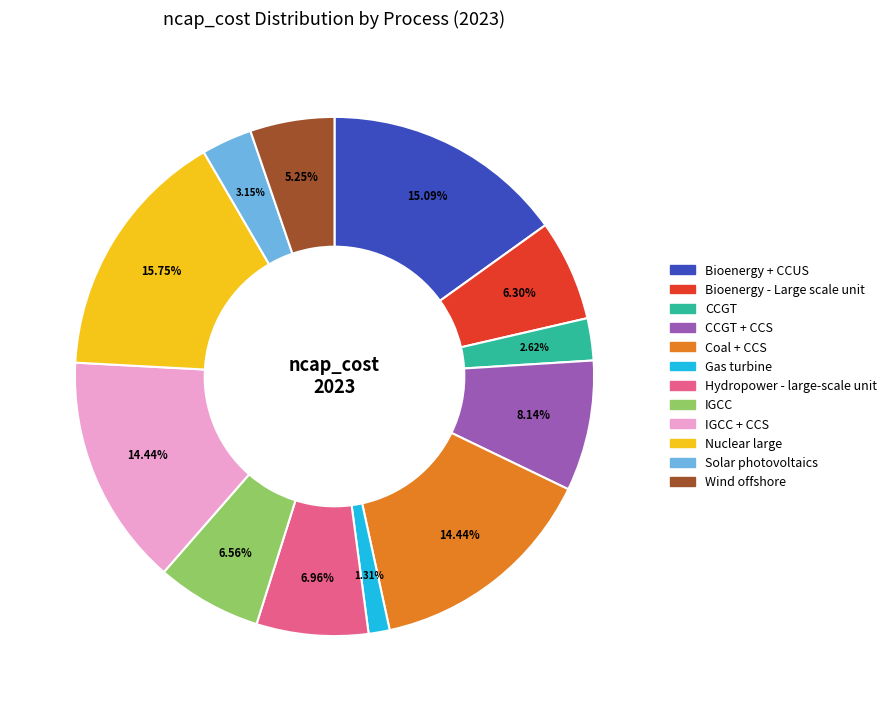

Is there any slice that represents more than half of the pie?

No